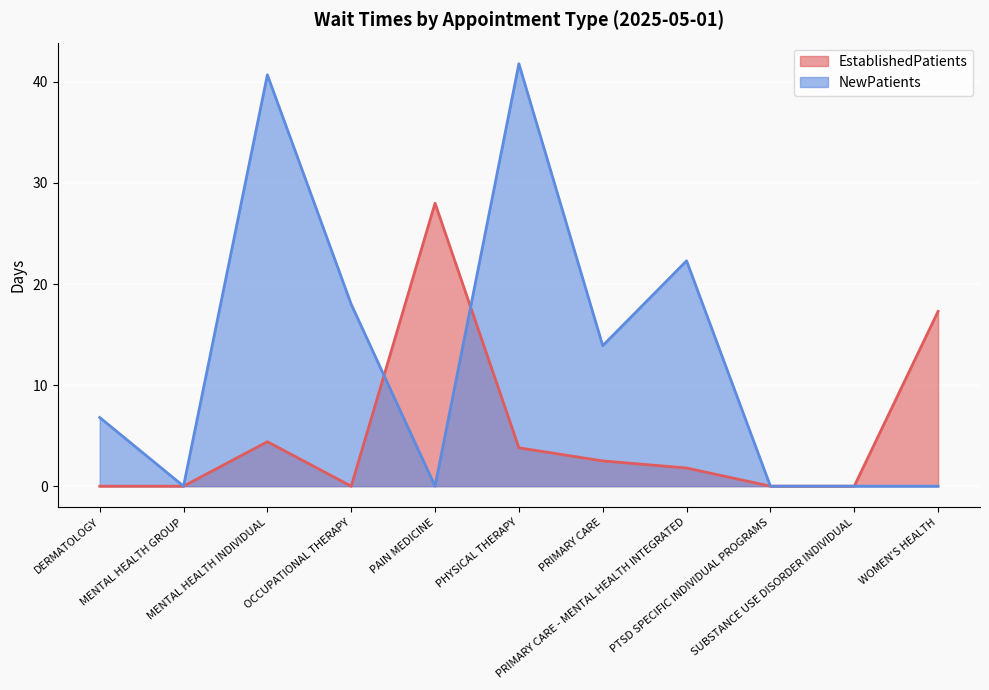

At how many categories does at least one series exceed 13?

7